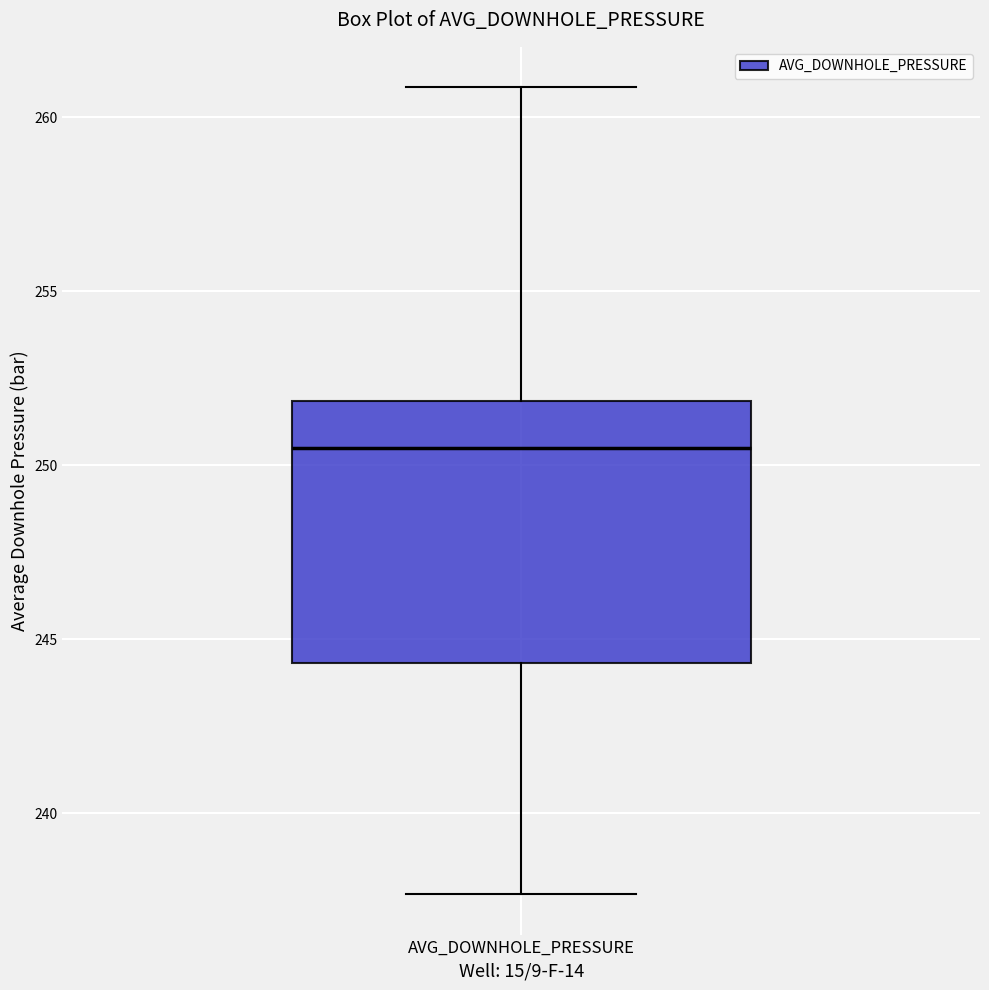

Transcribe this box plot: give where the median line is, the range the box spans, and where the two whiskers end, as read against the y-axis. The values are not printed on the chart, so give them approximately, as read against the axis.

median 250.5, box 244.5 to 252.0, whiskers 237.5 to 261.0